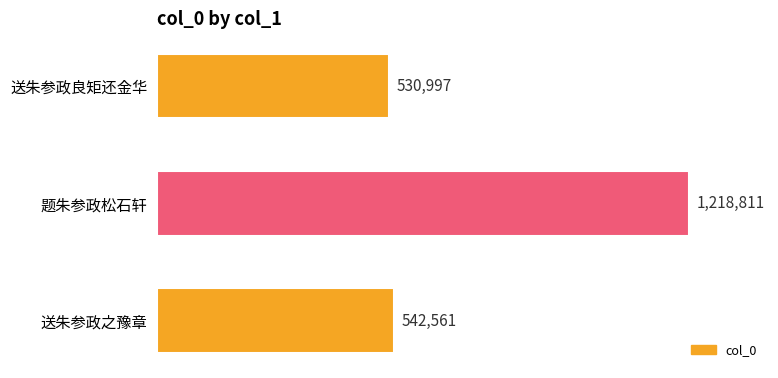

Does the chart contain stacked bars?

No